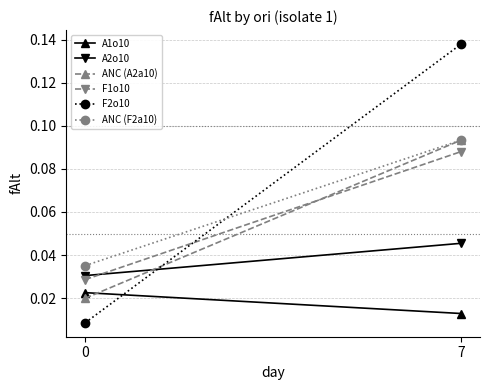

Which series has the largest range (max minus min)?

F2o10